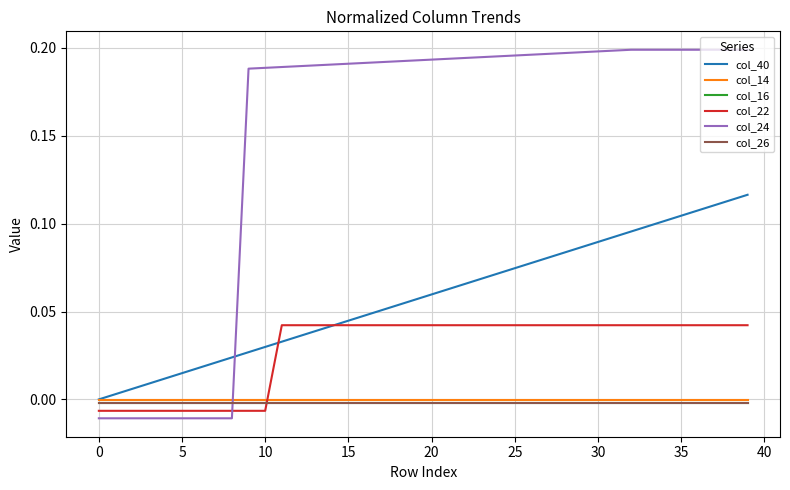

True or false: col_40 and col_24 intersect in this chart.

True